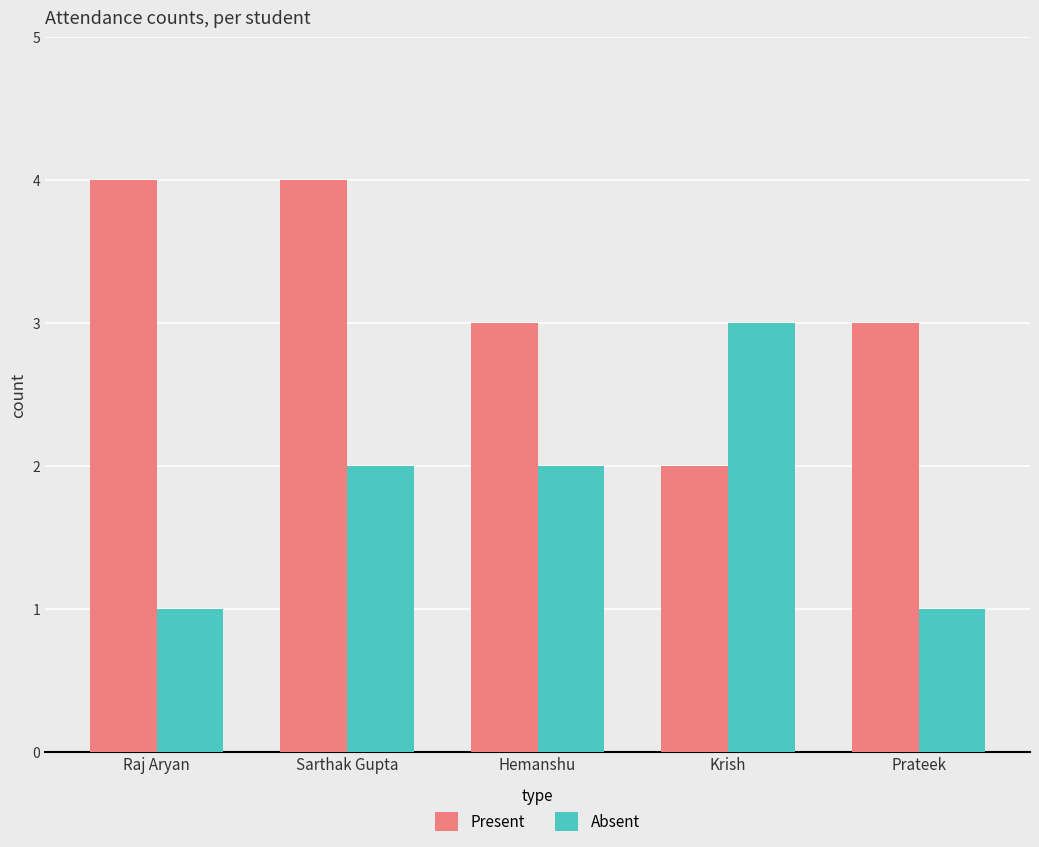

Reading left to right, list all the values displayed in this chart.

Present: 4	4	3	2	3
Absent: 1	2	2	3	1